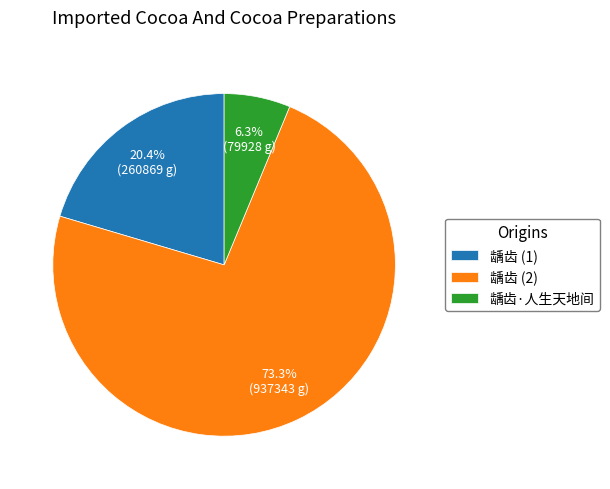

Is the sum of 龋齿·人生天地间 and 龋齿 (1) greater than half?

No